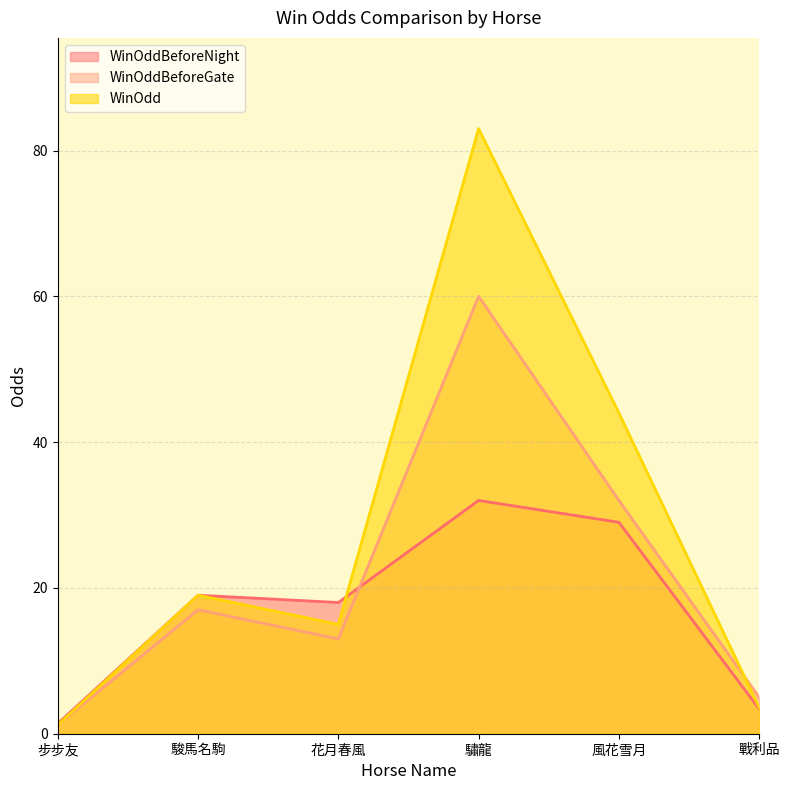

Reading left to right, list all the values displayed in this chart.

WinOddBeforeNight: 1.4	19.0	18.0	32.0	29.0	3.4
WinOddBeforeGate: 1.2	17.0	13.0	60.0	32.0	5.0
WinOdd: 1.2	19.0	15.0	83.0	44.0	3.6